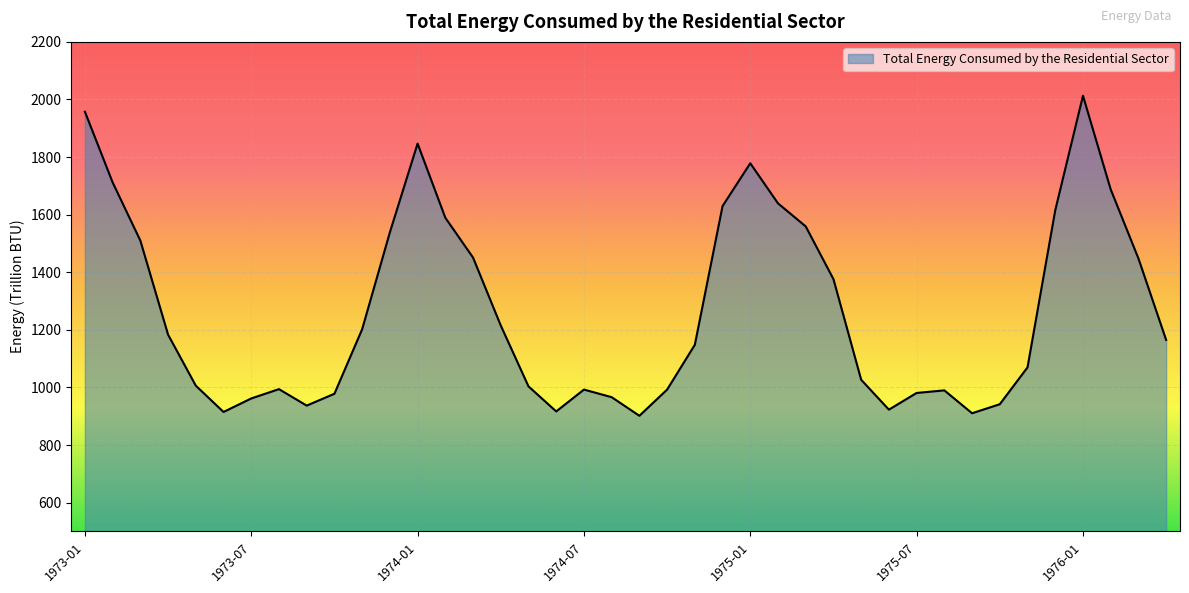

What is the minimum value shown in the chart?

901.7